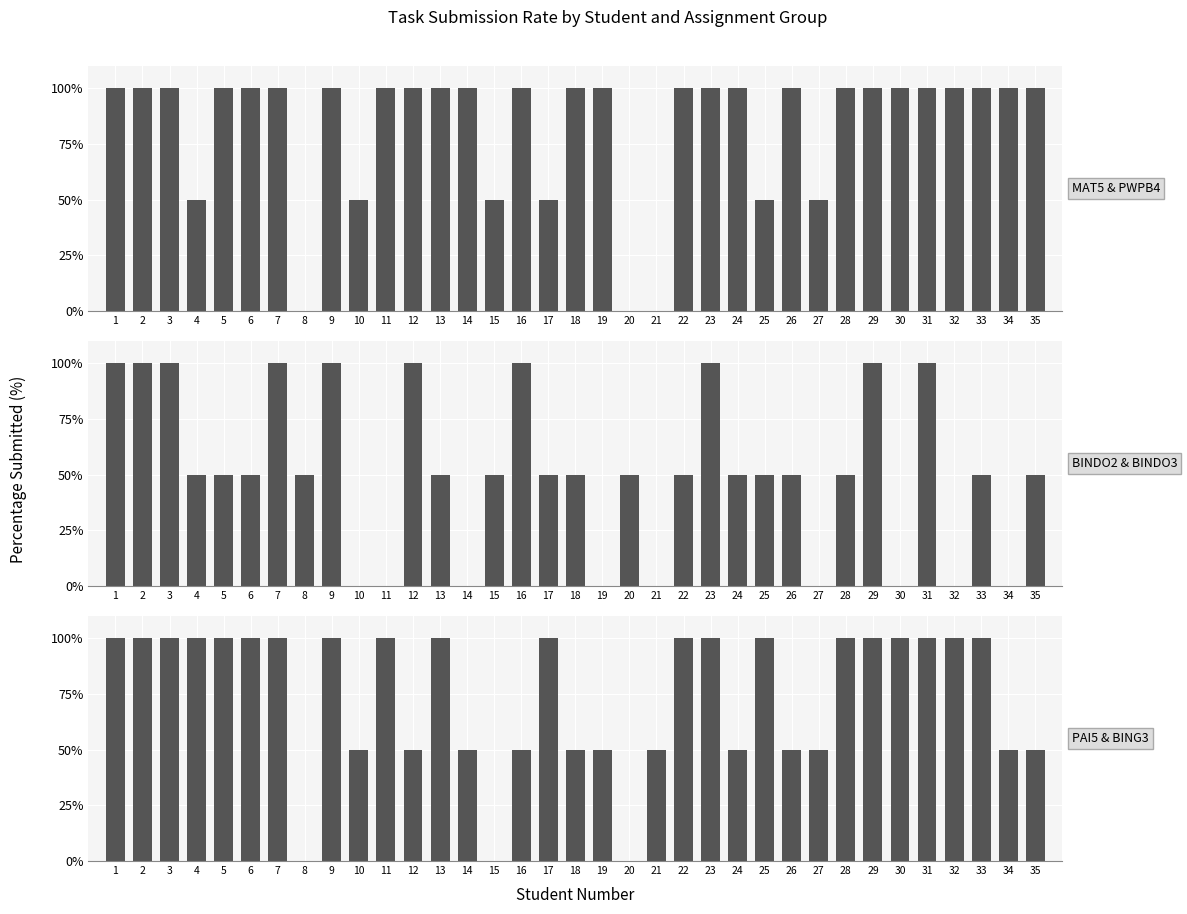

How many groups of bars are there?

35